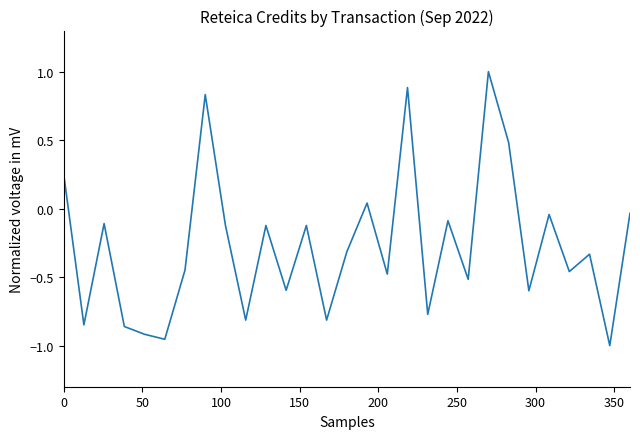

What is the difference between the maximum and minimum values?

2.0